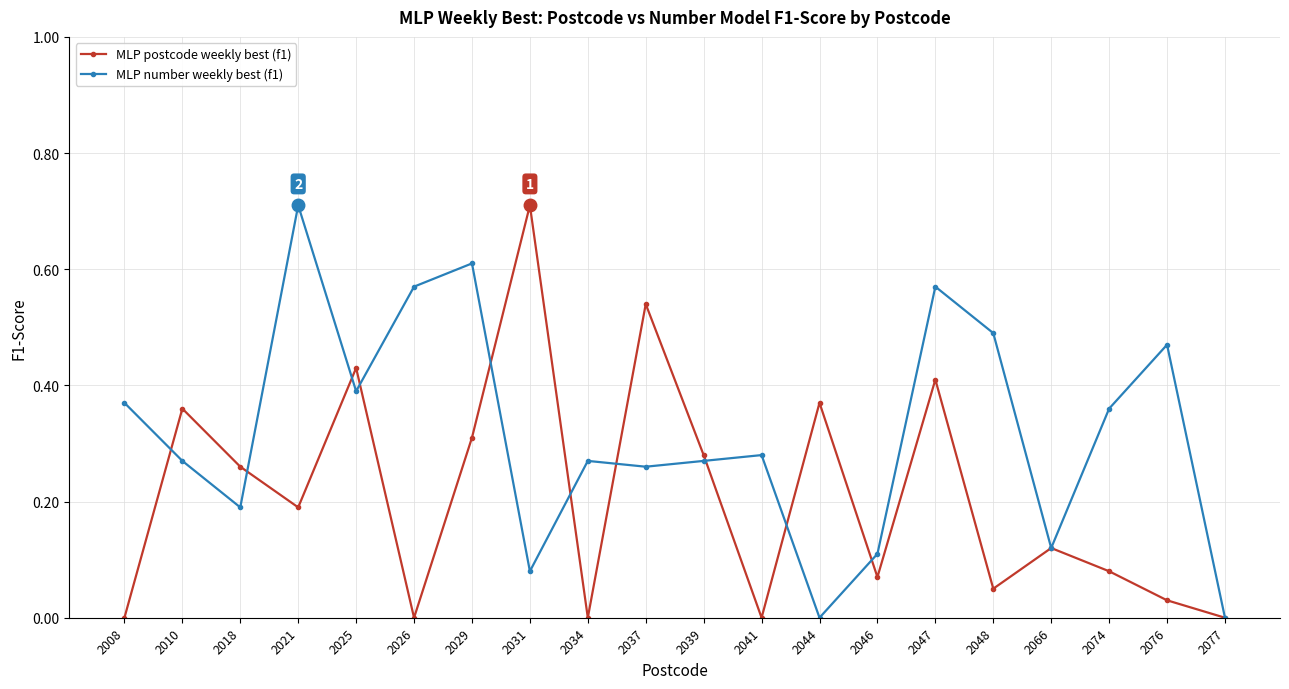

List the series in order of their overall mean, highest first.

MLP number weekly best (f1), MLP postcode weekly best (f1)